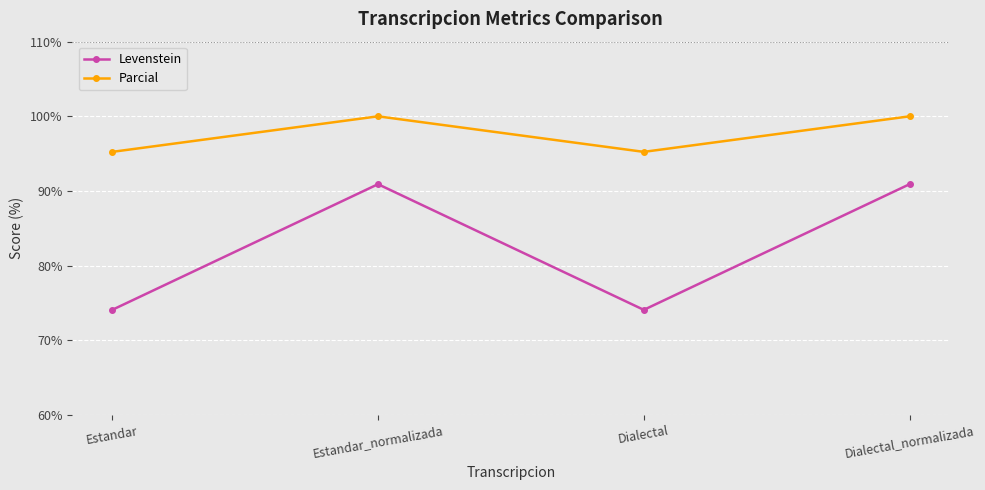

What is the approximate value of Parcial at Estandar_normalizada?

100.0